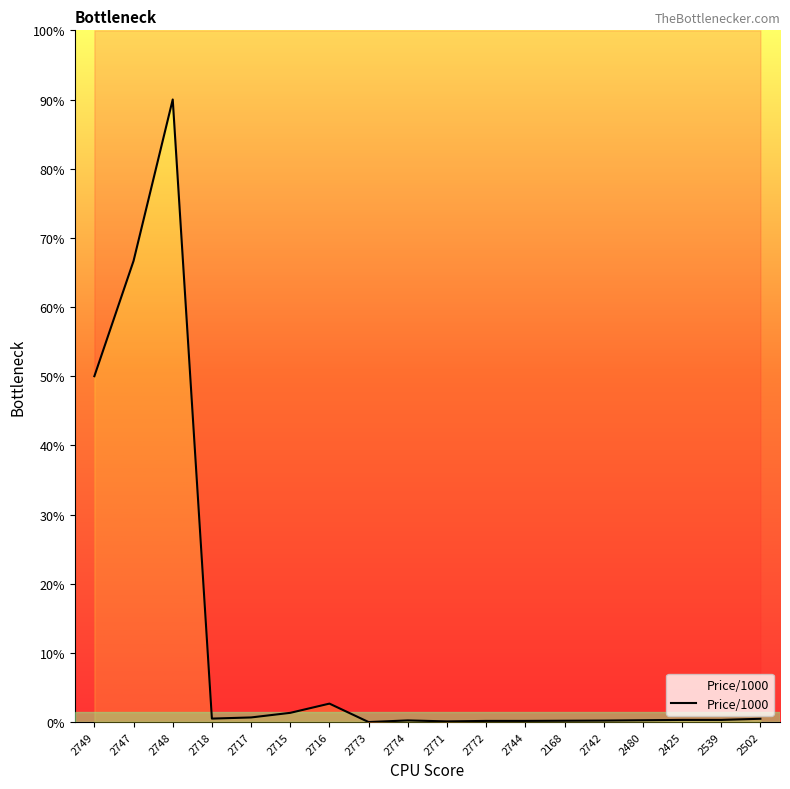

List the labels in order of value, largest first.

2748, 2747, 2749, 2716, 2715, 2717, 2718, 2502, 2425, 2539, 2480, 2774, 2742, 2168, 2772, 2744, 2771, 2773